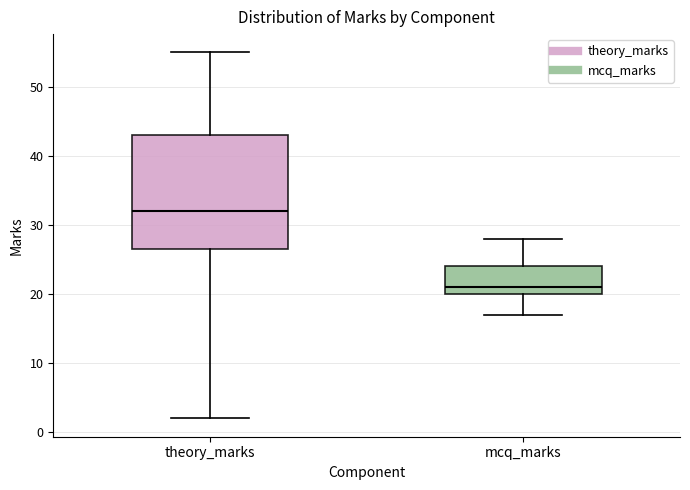

Reading left to right, read every box against the y-axis: the position of its median line, the range the box covers, and the ends of its whiskers. The values are not printed on the chart, so give them approximately, as read against the axis.

theory_marks: median 32, box 27 to 43, whiskers 2 to 55
mcq_marks: median 21, box 20 to 24, whiskers 17 to 28